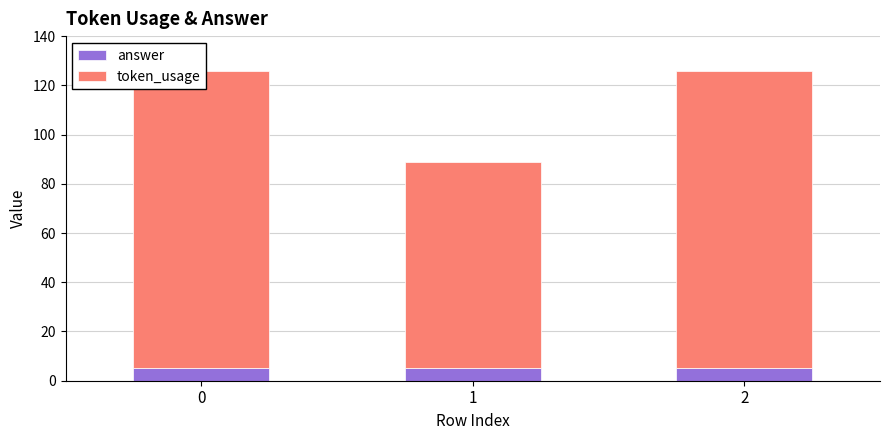

Reading left to right, extract all data points from this chart.

answer: 5	5	5
token_usage: 121	84	121